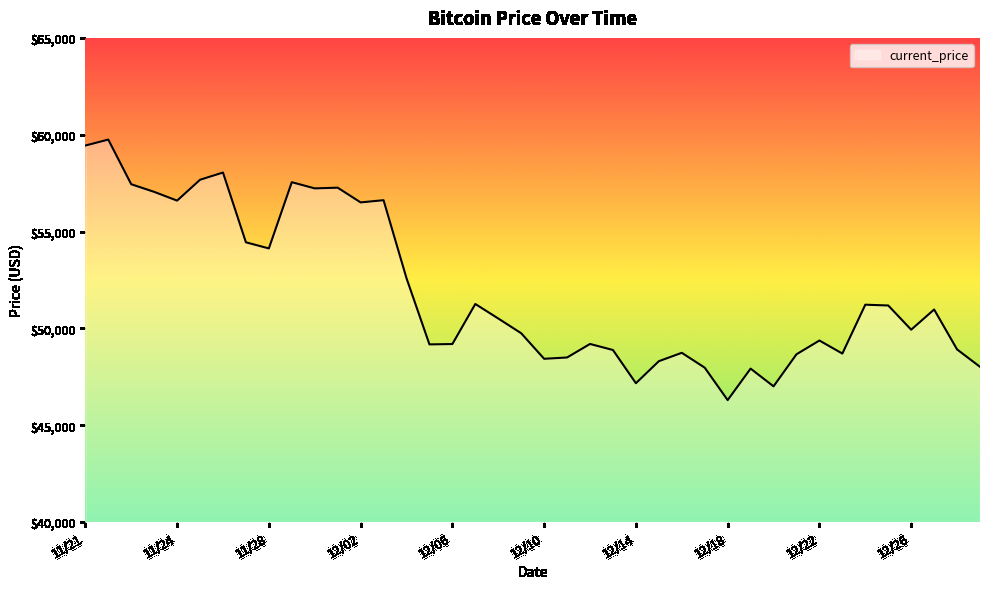

What is the maximum value shown in the chart?

59749